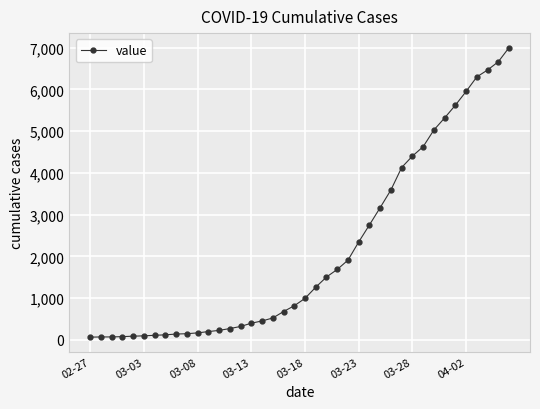

What is the sum of all values?

85740